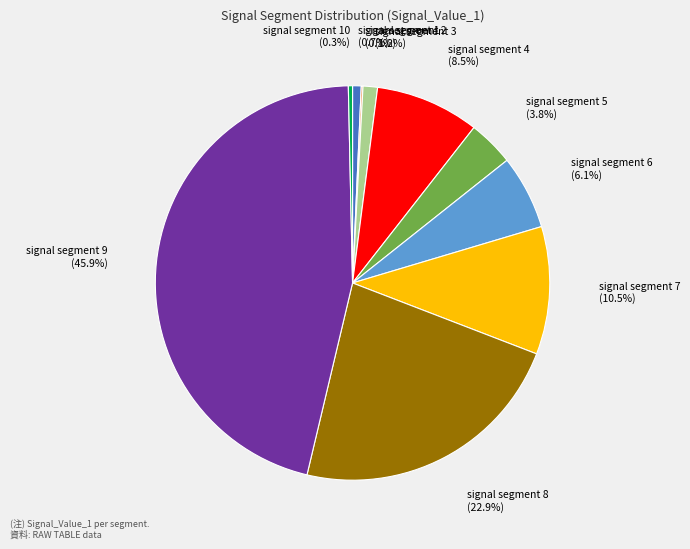

Is there a majority slice in this chart?

No